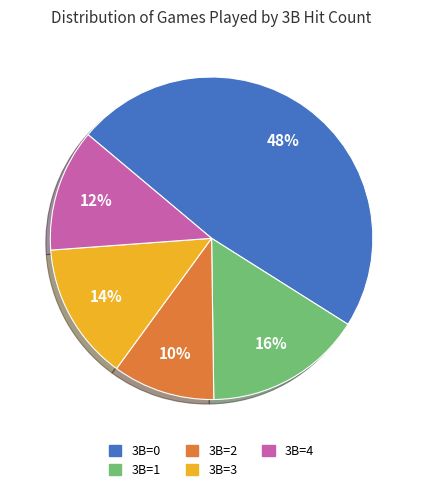

The 3B=2 slice represents 10% of the pie. True or false?

True